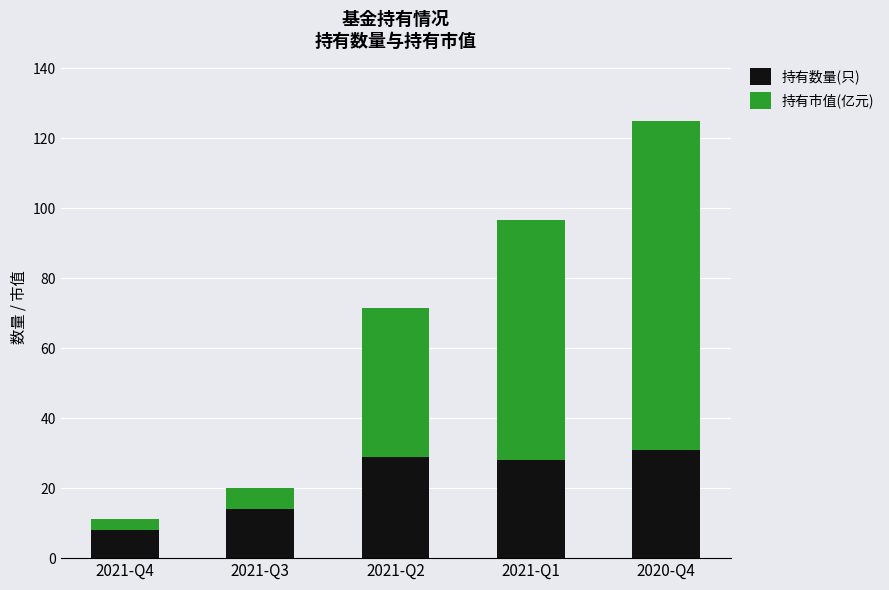

How many bars are there in total?

5